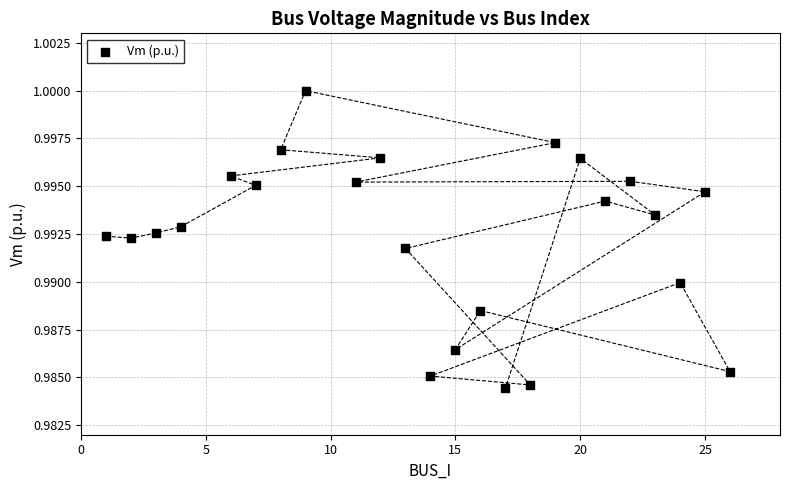

What is the range of X values (max minus min)?

25.0